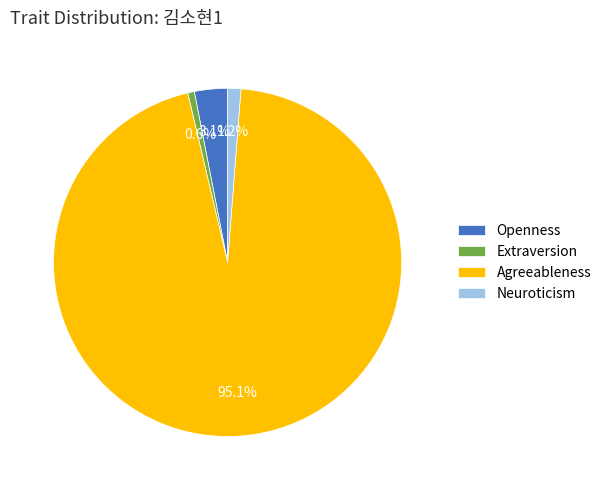

To the nearest percent, what is the difference between the Agreeableness and Extraversion slice percentages?

94%